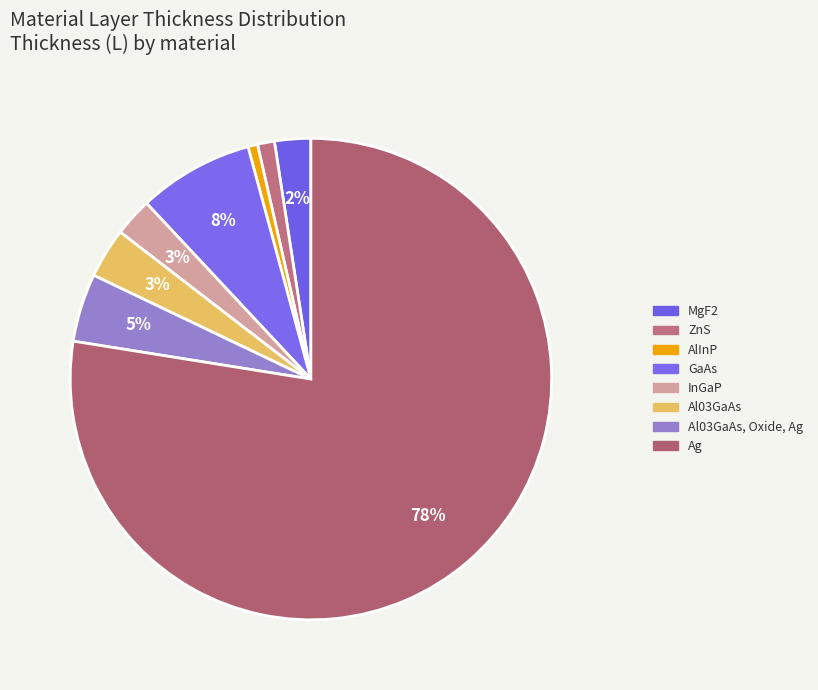

How many segments does this pie chart have?

8